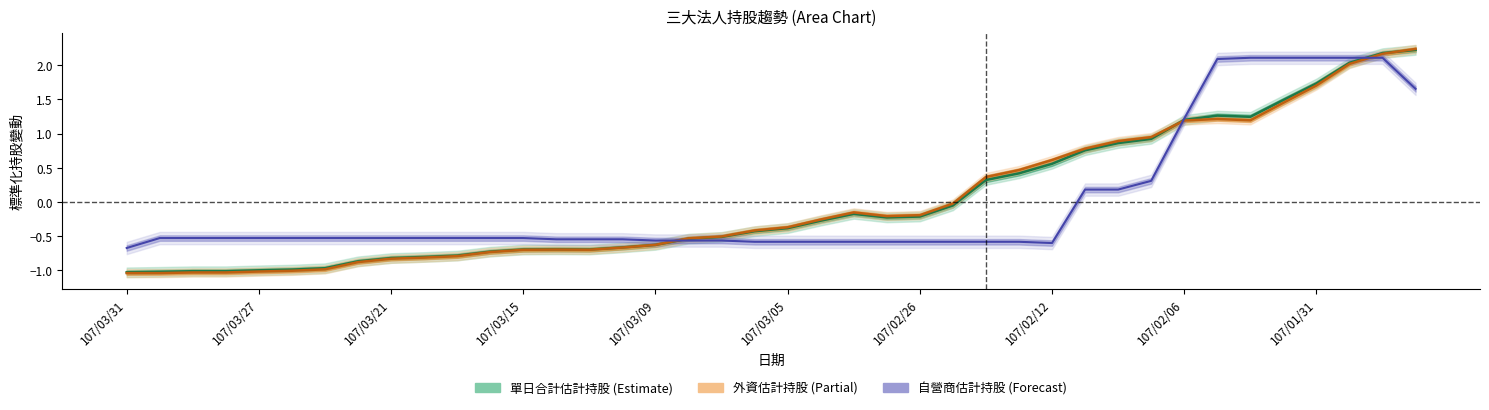

Where is the first local minimum for 單日合計估計持股?

107/03/13